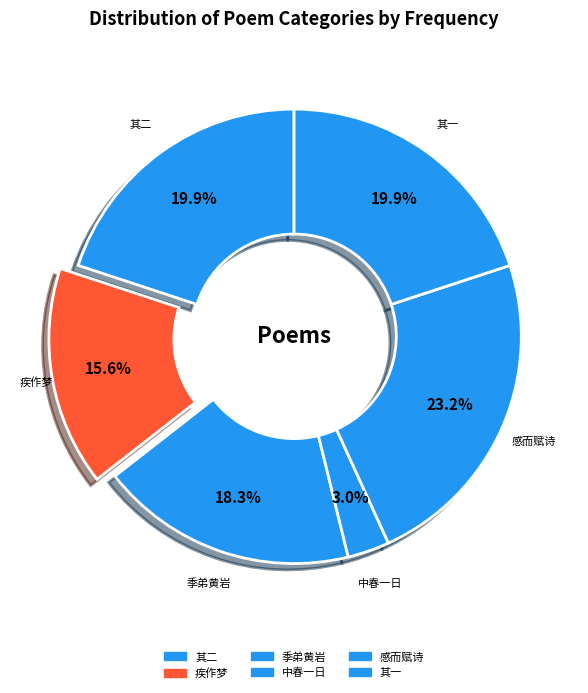

Count the number of slices in the pie.

6